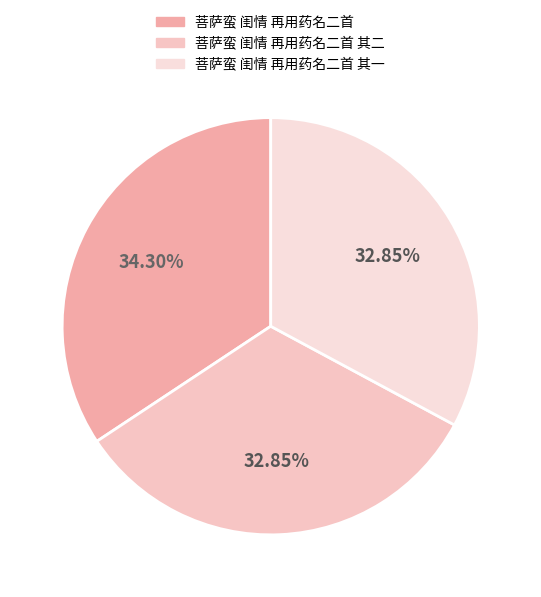

Is there any slice that represents more than half of the pie?

No